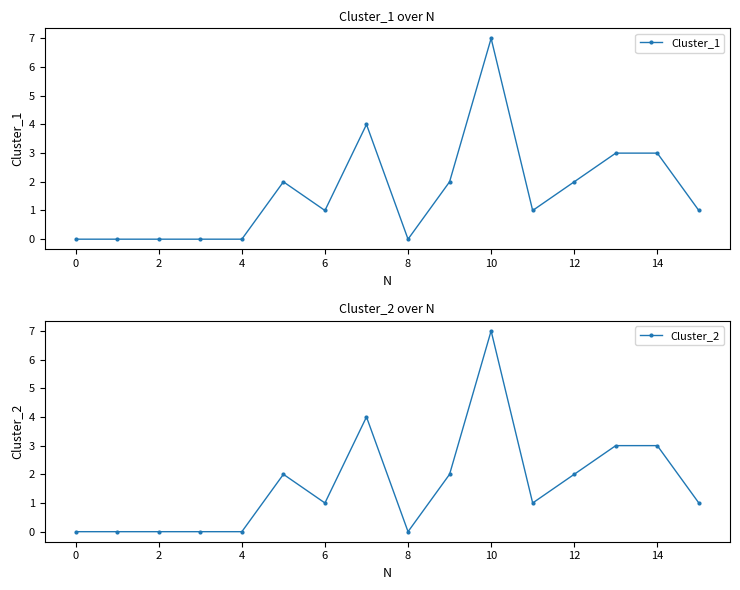

Does the chart have visible grid lines?

No